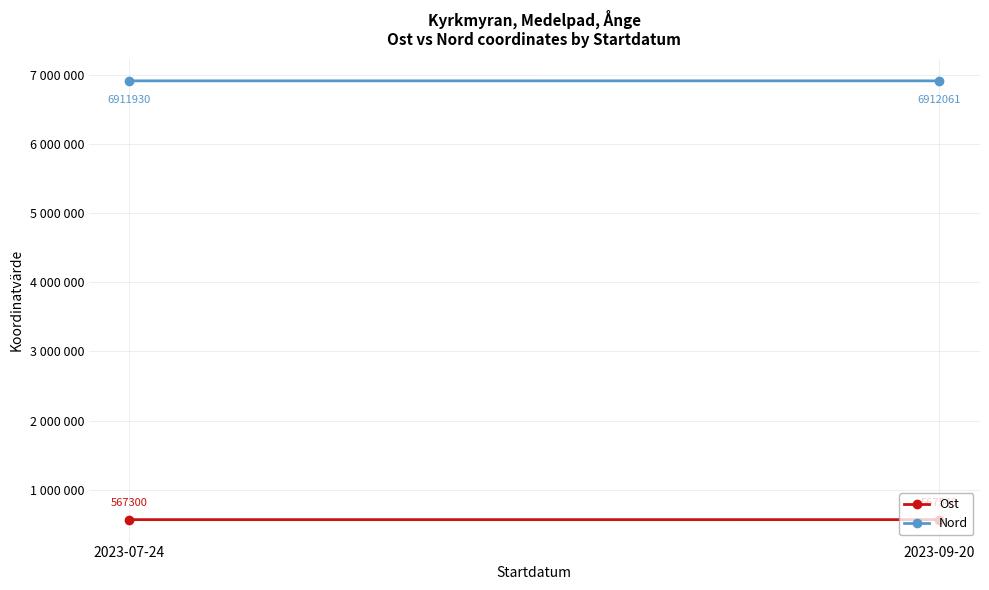

Which series has the widest spread of values?

Ost